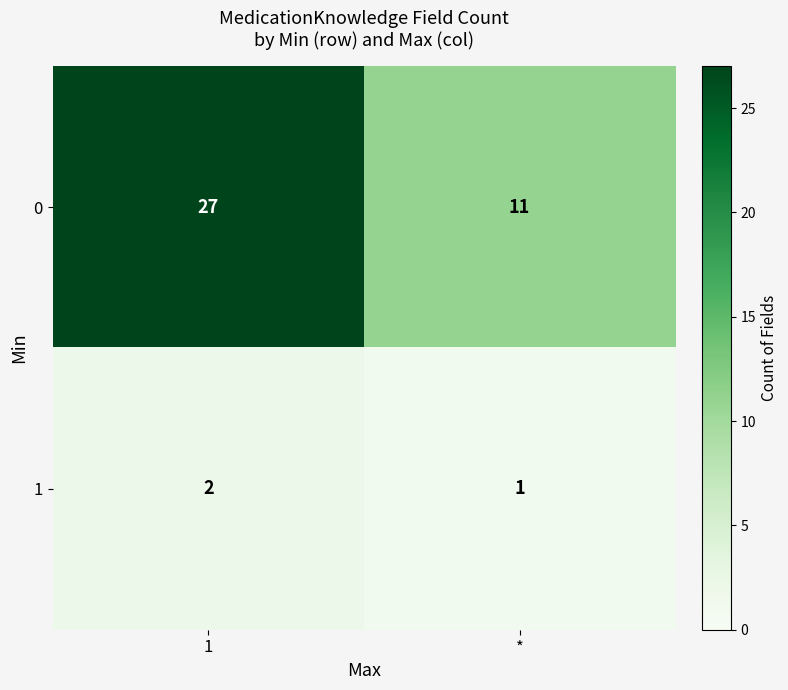

What is the greatest value displayed?

27